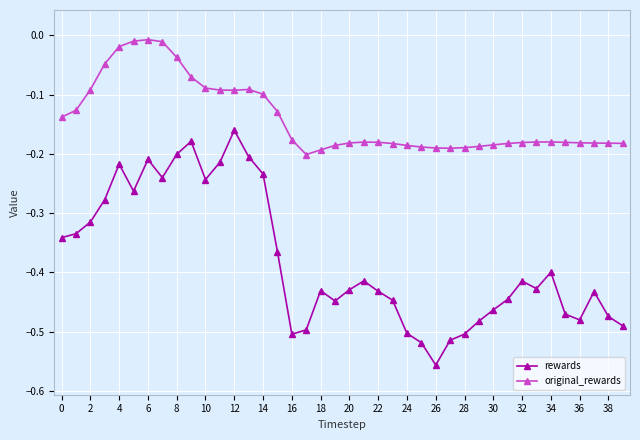

True or false: original_rewards and rewards cross at least once.

False